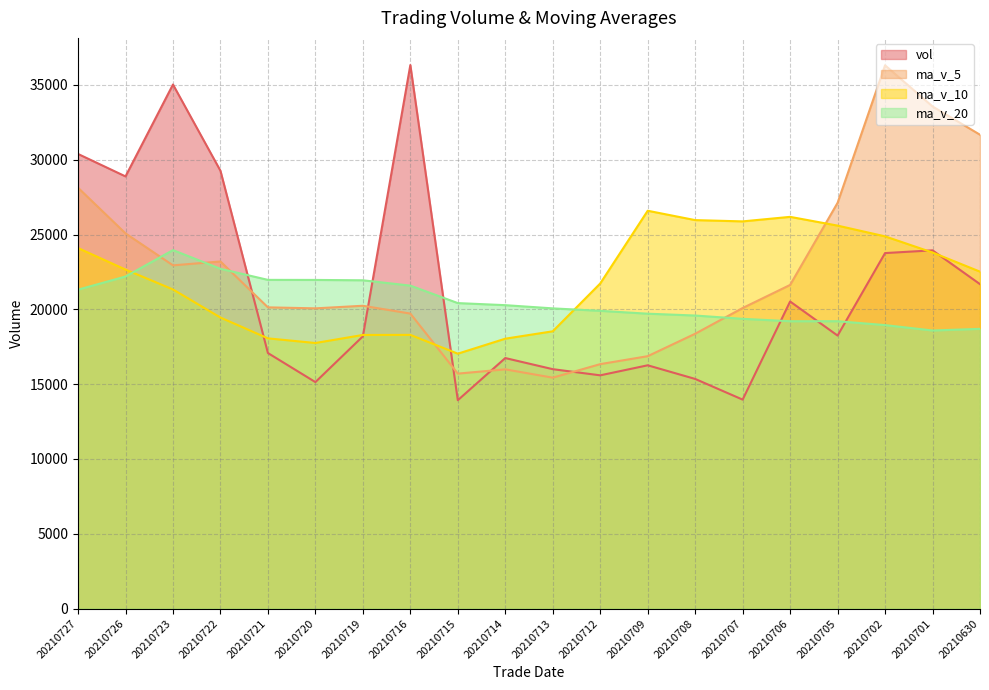

Which category has the highest value in the ma_v_20 series?

20210723